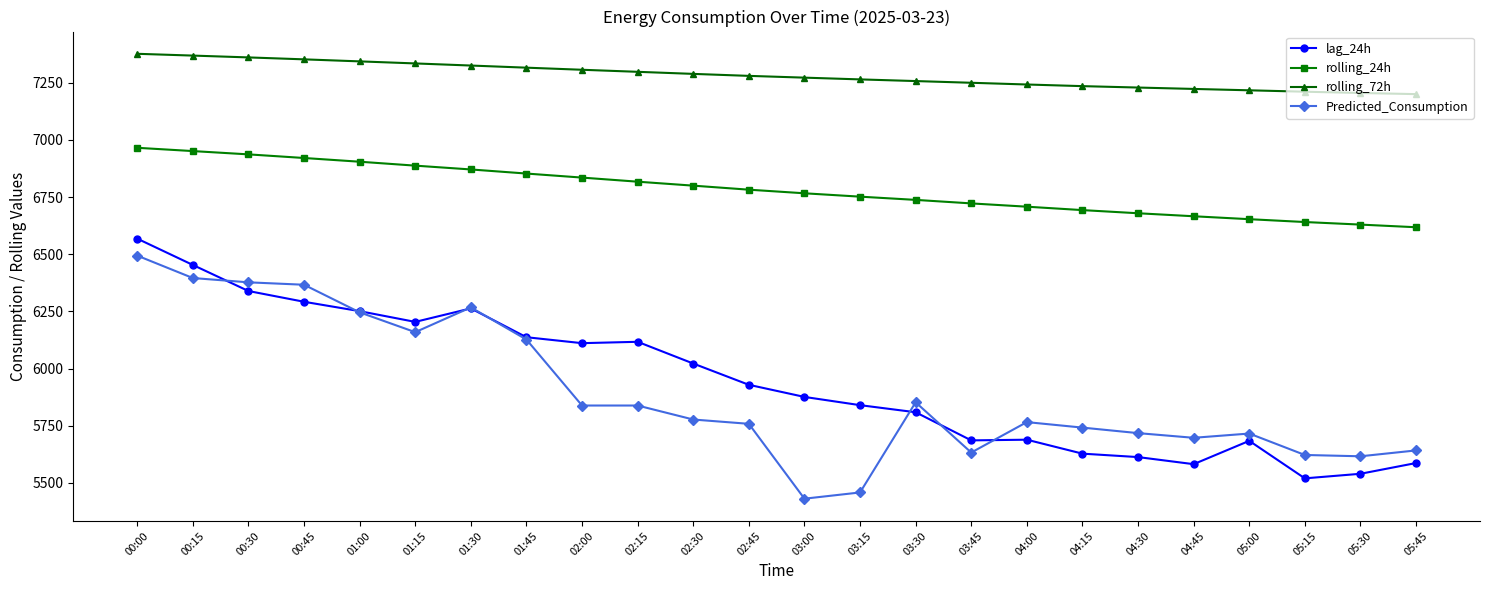

At which category does lag_24h reach its first local valley?

01:15